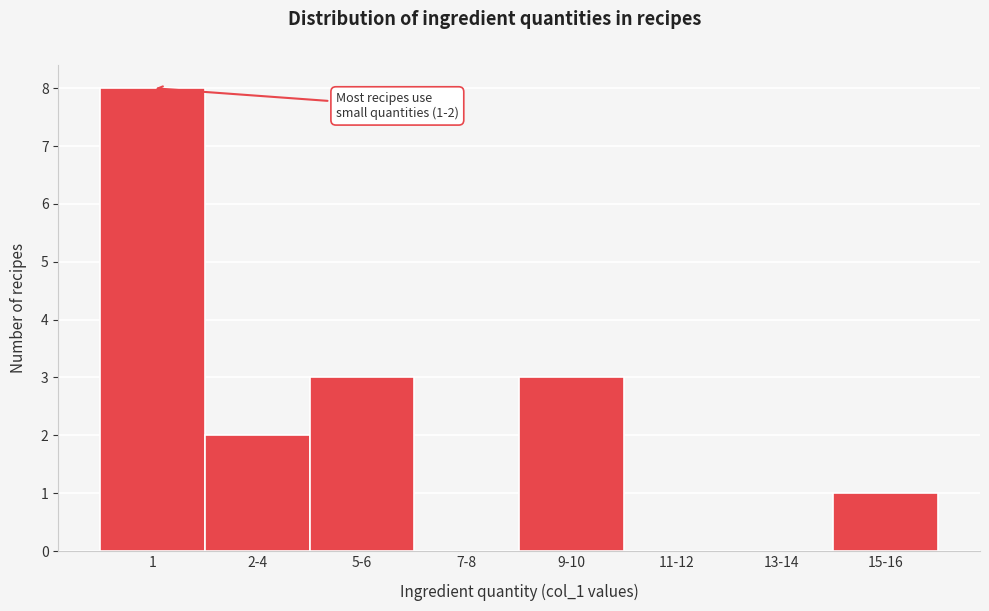

Reading right to left, list all the values displayed in this chart.

15-16=1	13-14=0	11-12=0	9-10=3	7-8=0	5-6=3	2-4=2	1=8